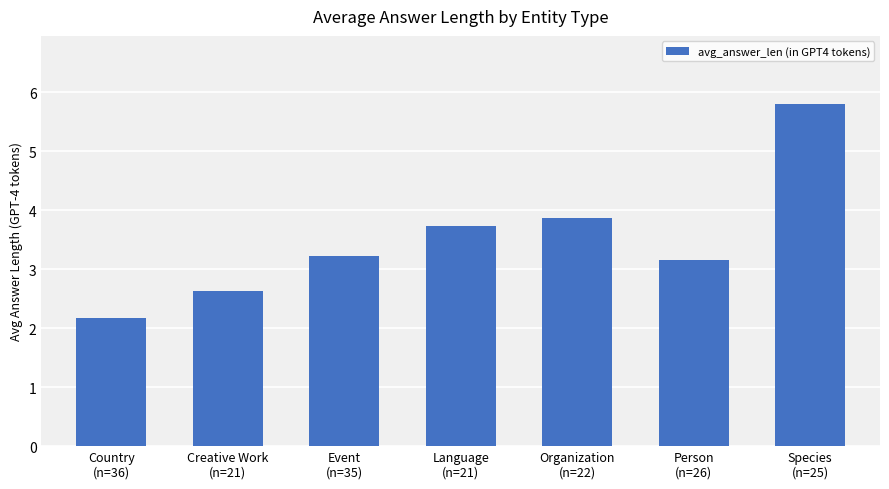

At which category does the chart reach its peak across all series?

Species
(n=25)